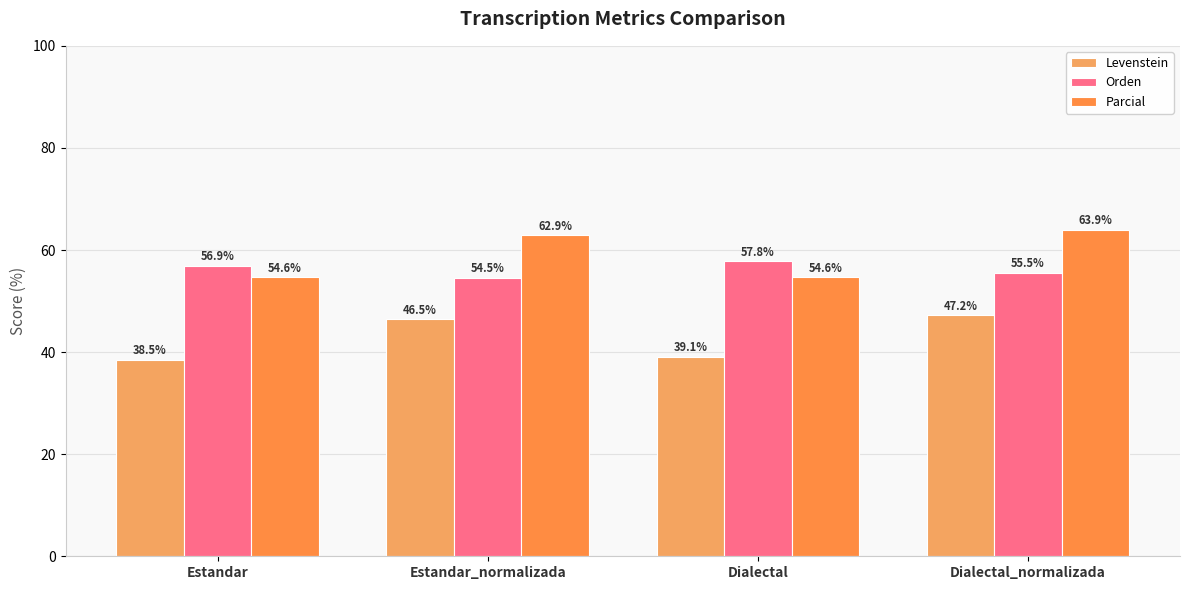

What is the total value across all series at Dialectal?

151.6